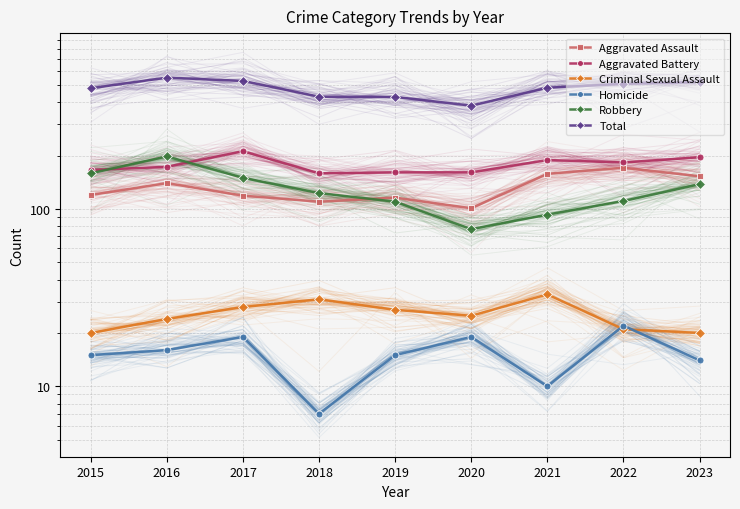

True or false: Aggravated Battery has a value of 212 at 2017.

True